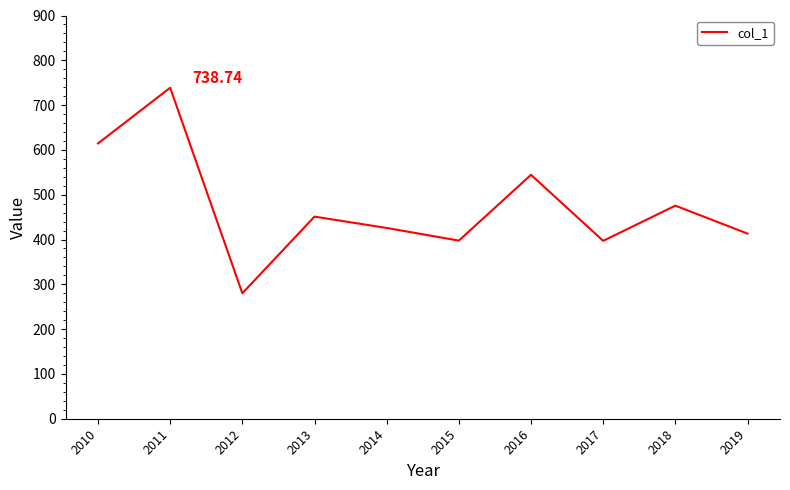

The value at 2018 is 475.6. True or false?

True